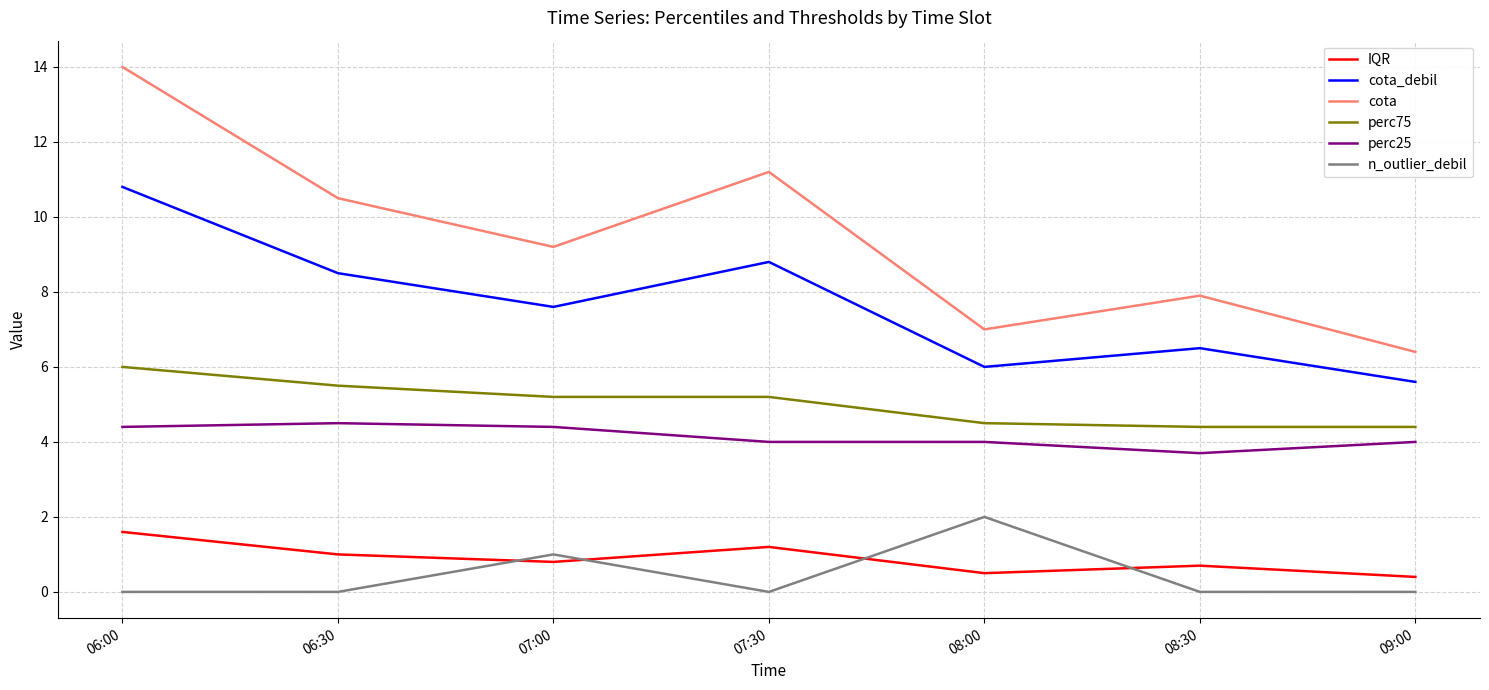

What is the spread (max minus min) of values at 06:30?

10.5